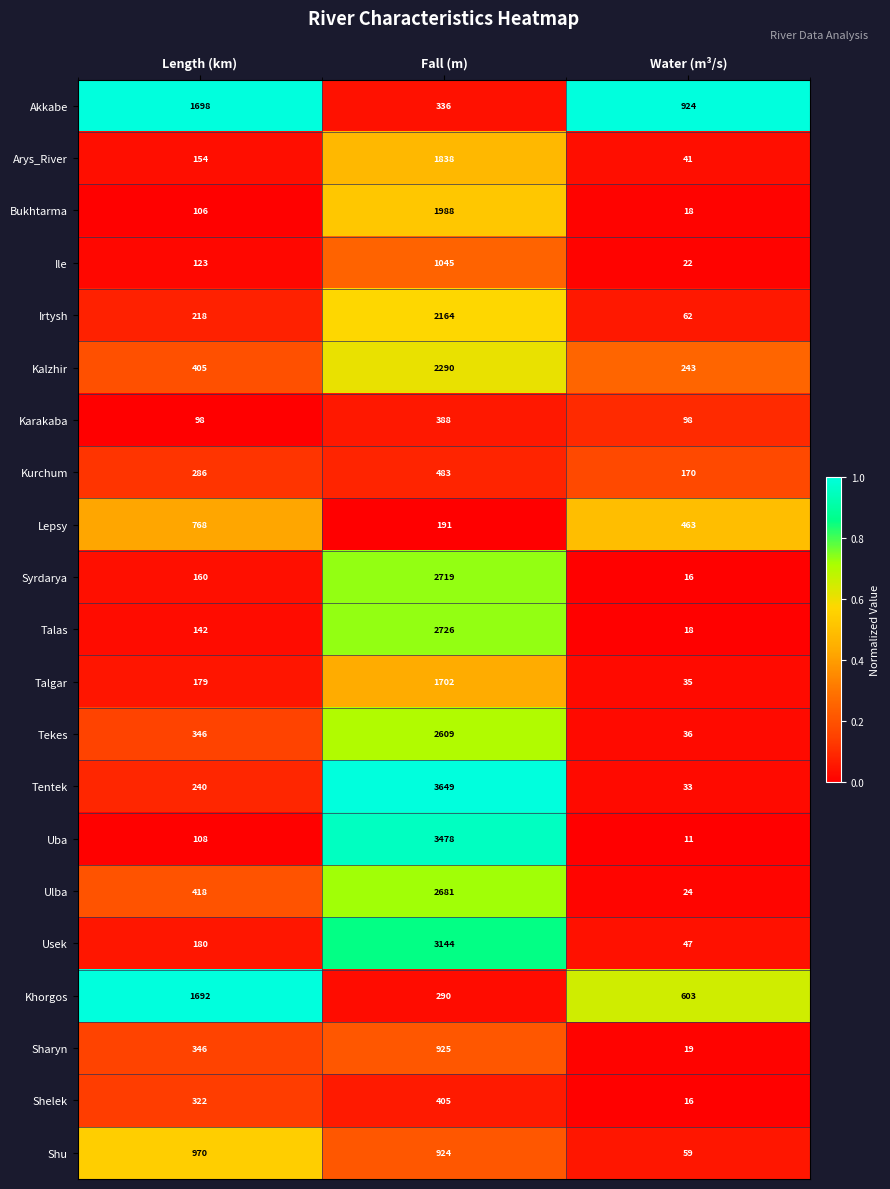

What is the difference between the Kurchum values at Fall (m) and Length (km)?

197